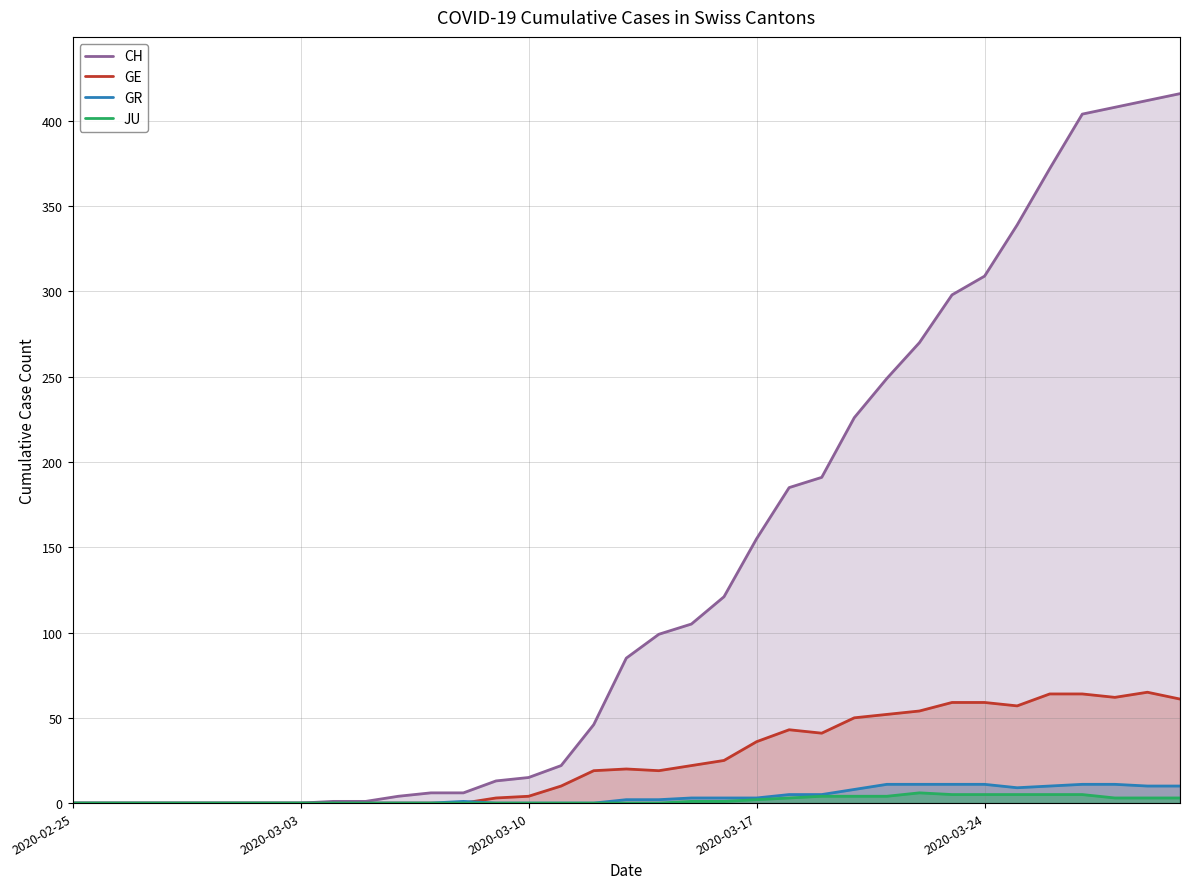

What is the maximum value shown in the chart?

416